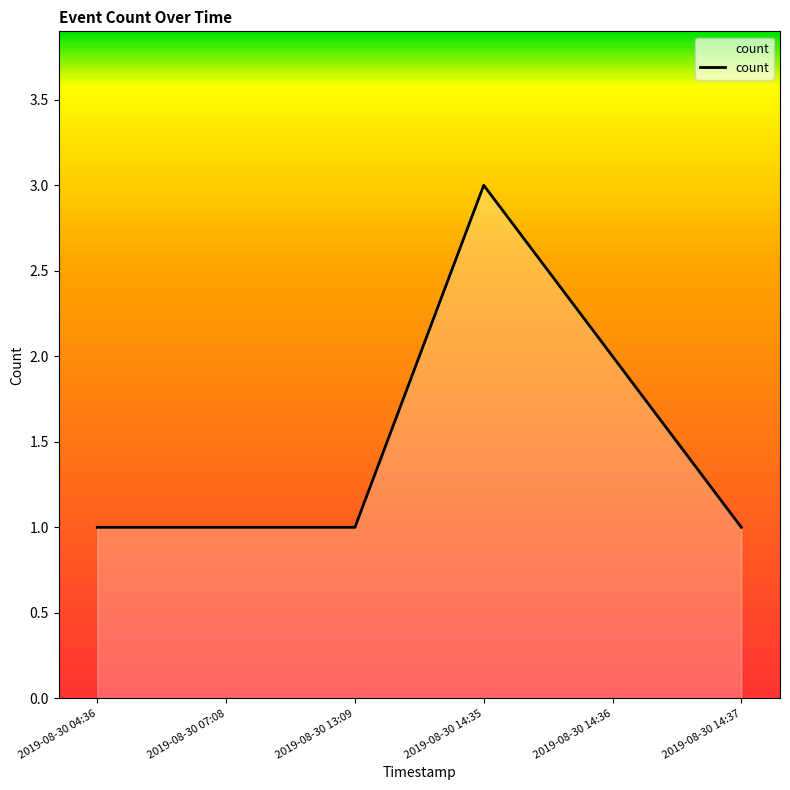

What position from the right is 2019-08-30 04:36?

6